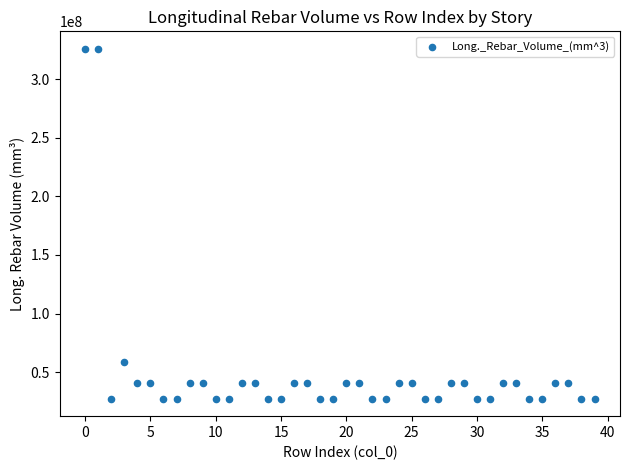

What Y value in the scatter plot is closest to 176631000?

58968000